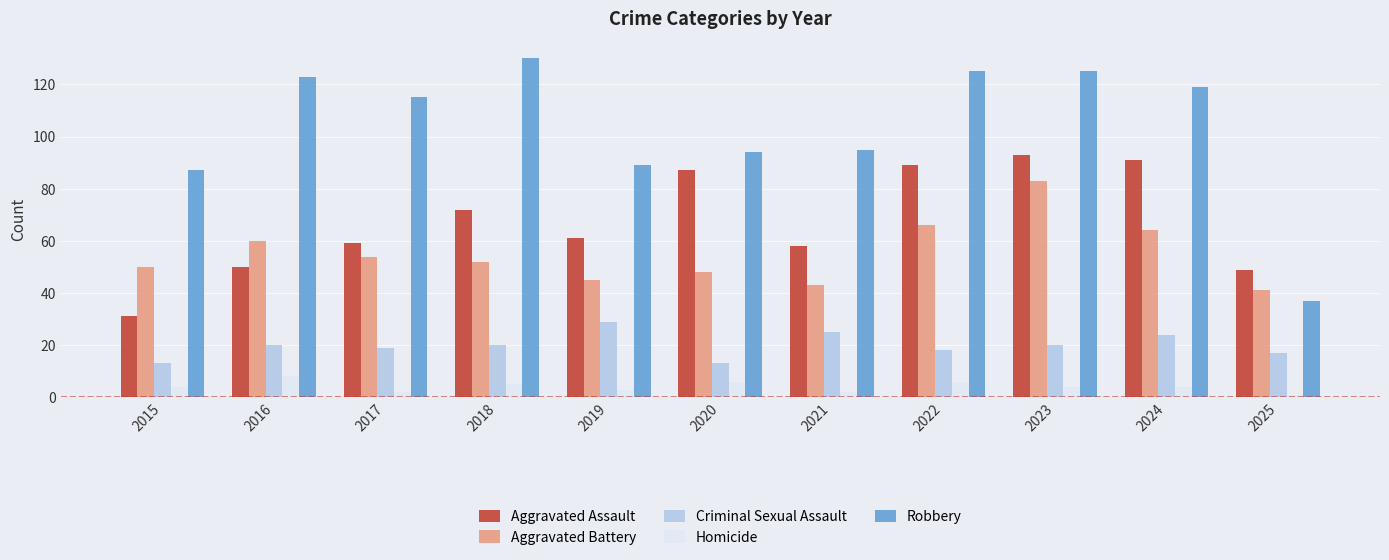

What is the maximum value shown in the chart?

130